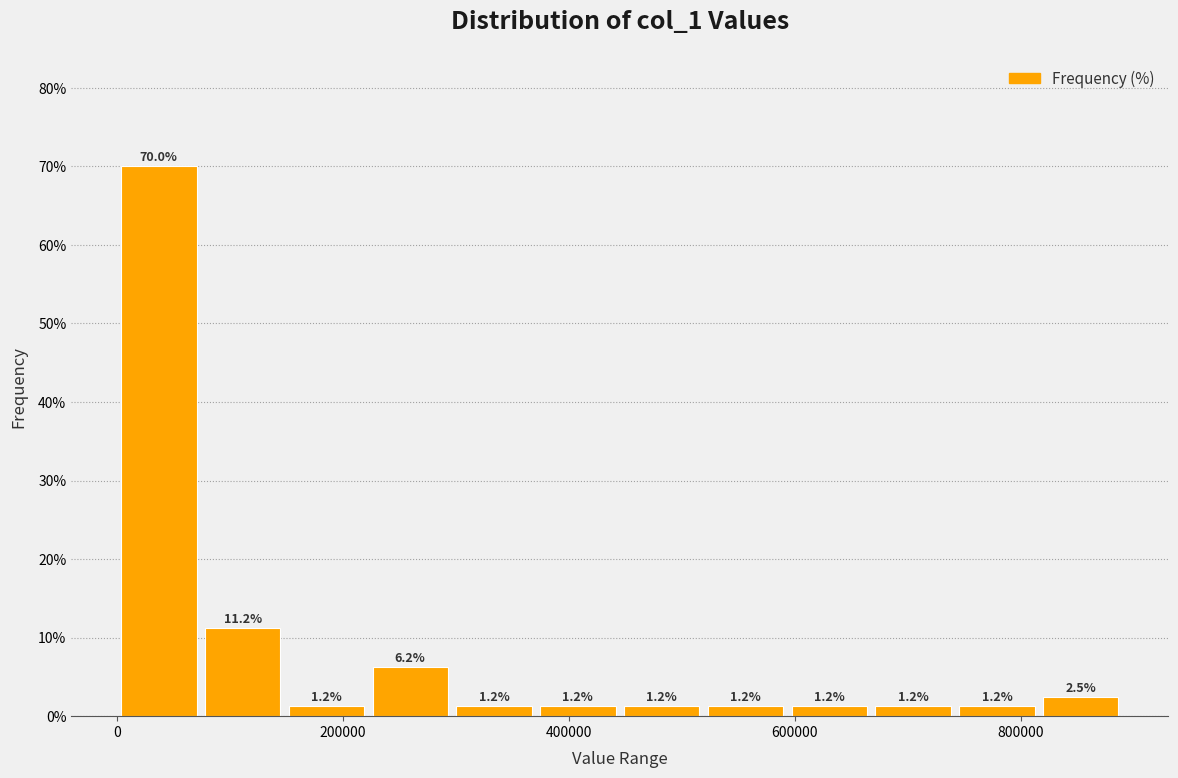

Read against the x-axis, roughly where is the centre of the tallest bar?

40000